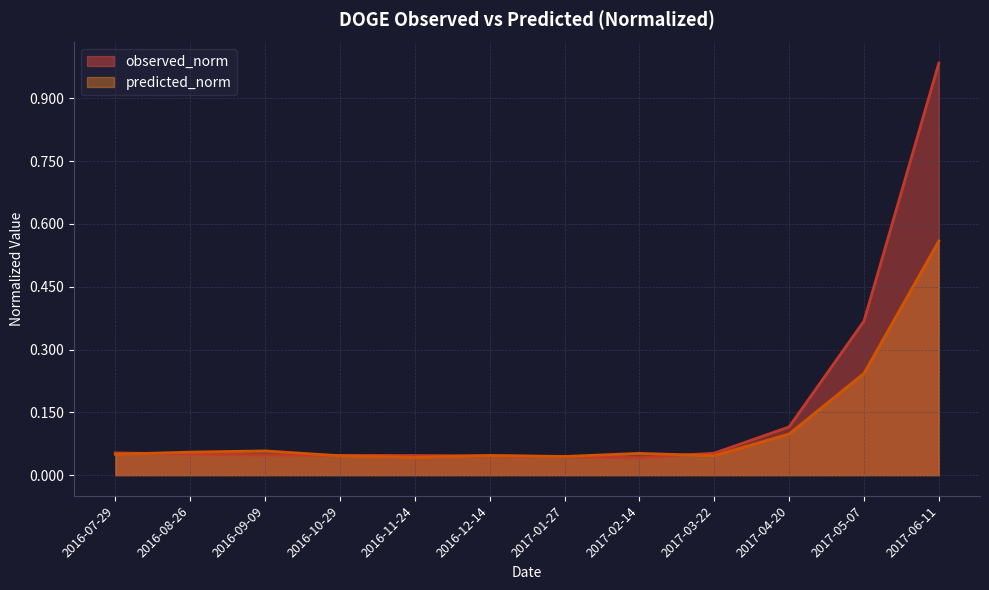

The predicted_norm series shows 0.0 at 2016-09-09. True or false?

False